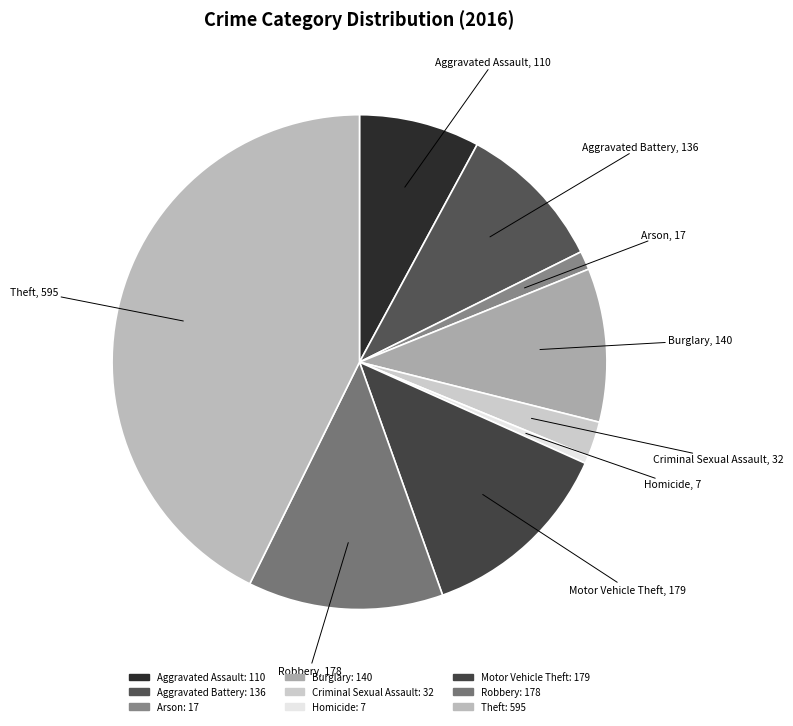

What is the ratio of the value at Aggravated Battery to the value at Burglary?

1.0